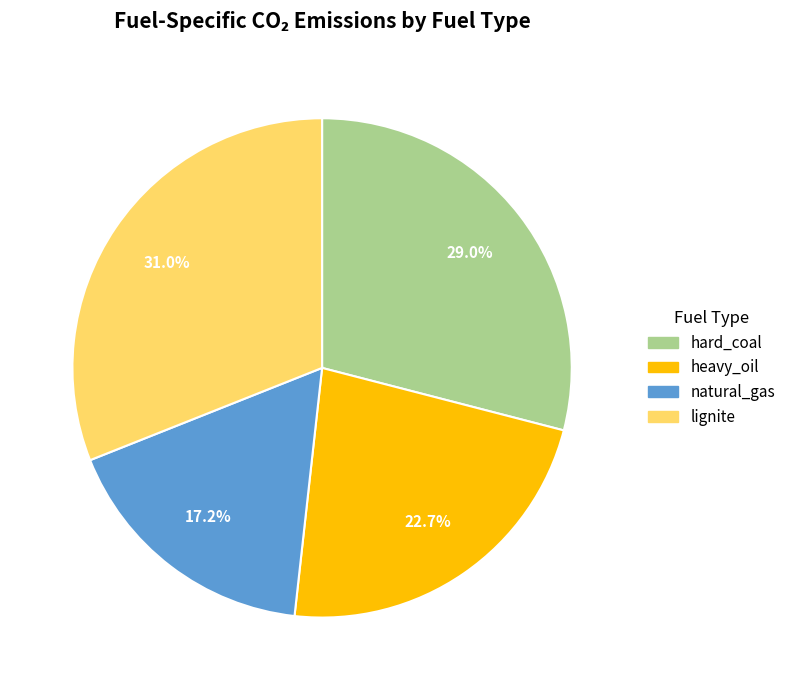

How many segments does this pie chart have?

4